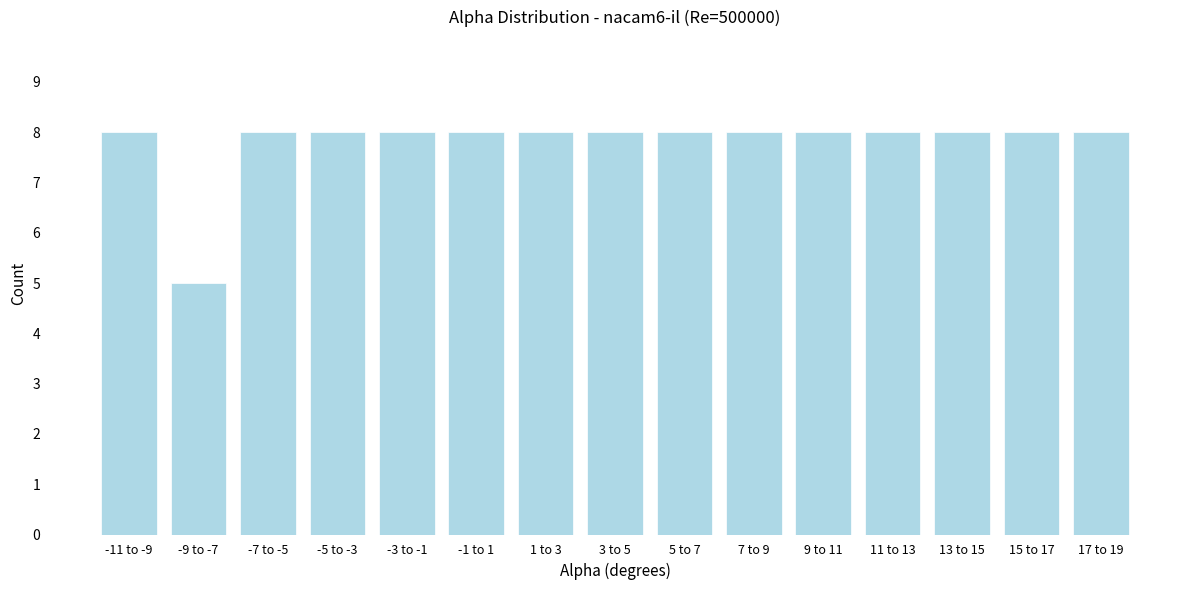

Reading left to right, what are all the values shown in this chart?

-11 to -9=8	-9 to -7=5	-7 to -5=8	-5 to -3=8	-3 to -1=8	-1 to 1=8	1 to 3=8	3 to 5=8	5 to 7=8	7 to 9=8	9 to 11=8	11 to 13=8	13 to 15=8	15 to 17=8	17 to 19=8